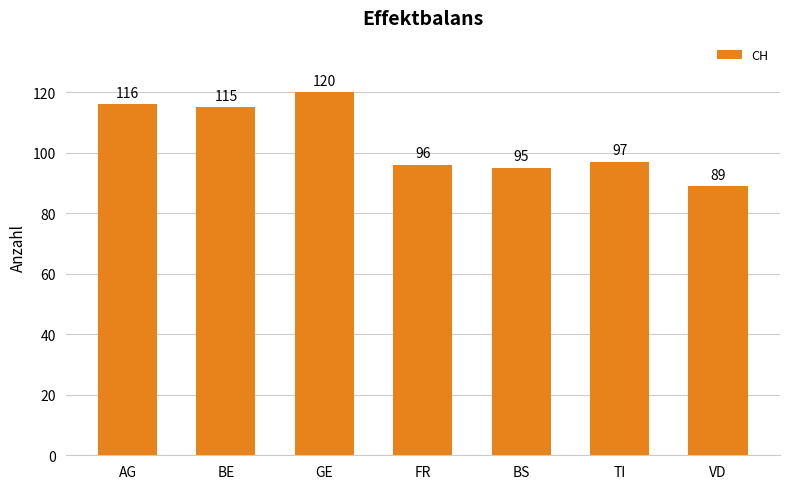

What is the minimum value shown in the chart?

89